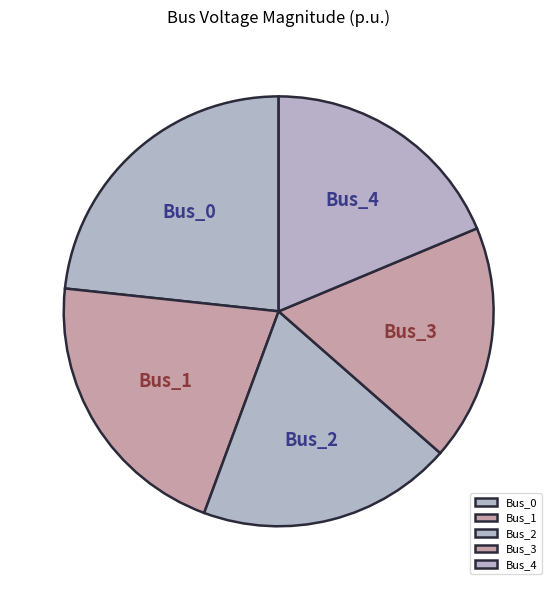

Which slice is the smallest?

Bus_3